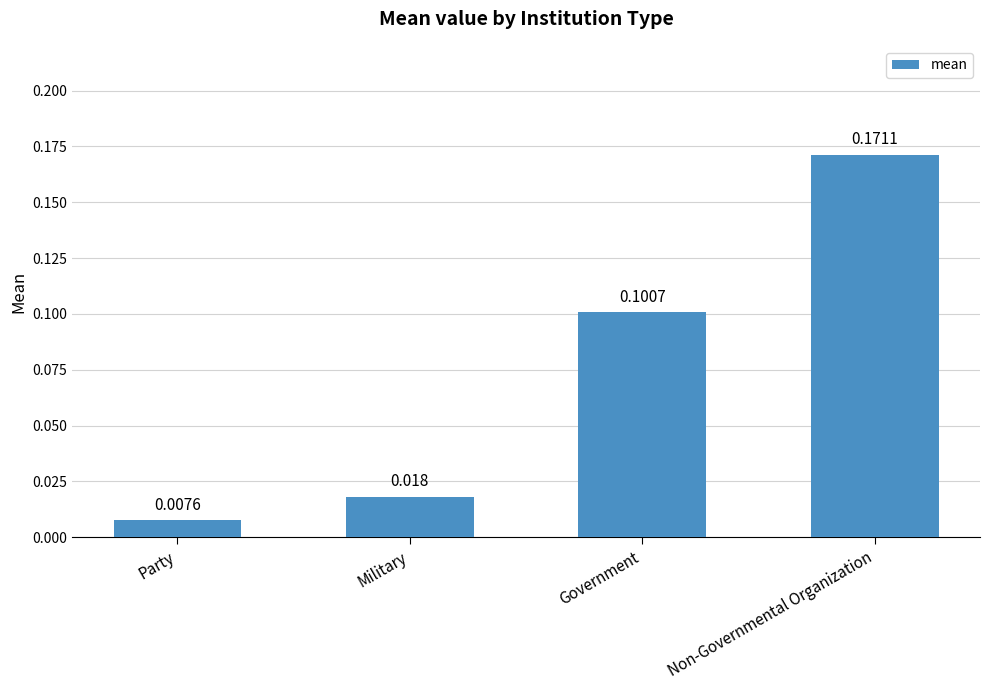

Which category has the lowest value across all series?

Party